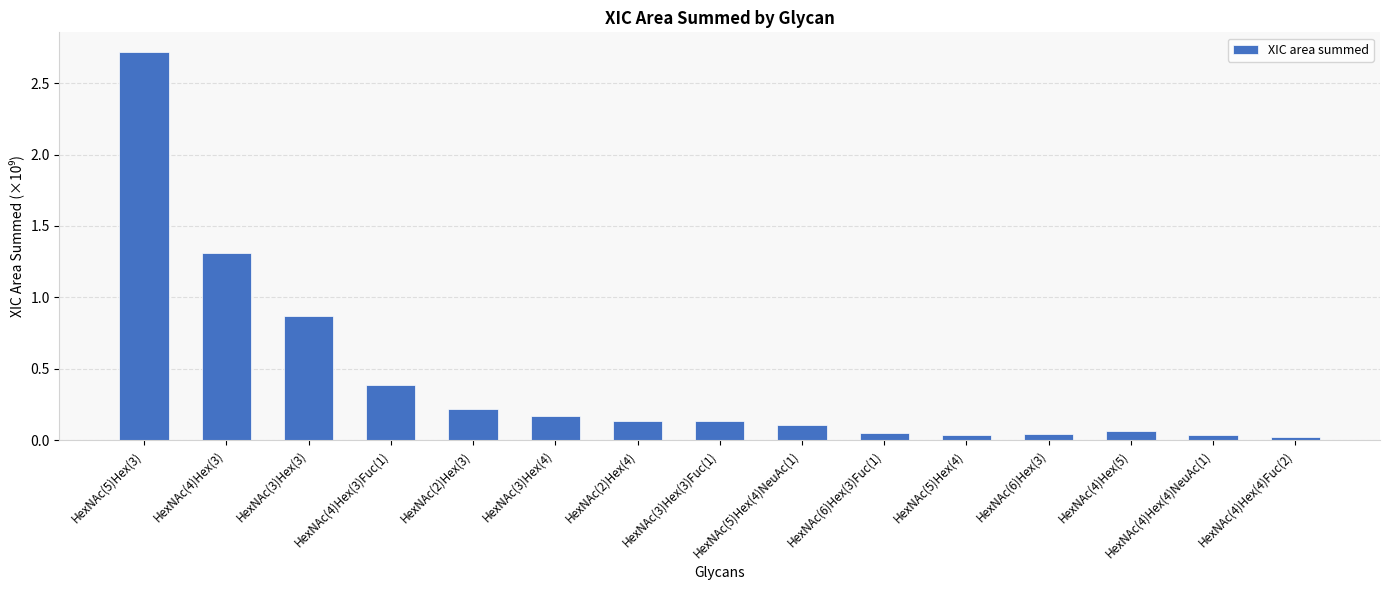

What is the average value?

0.4